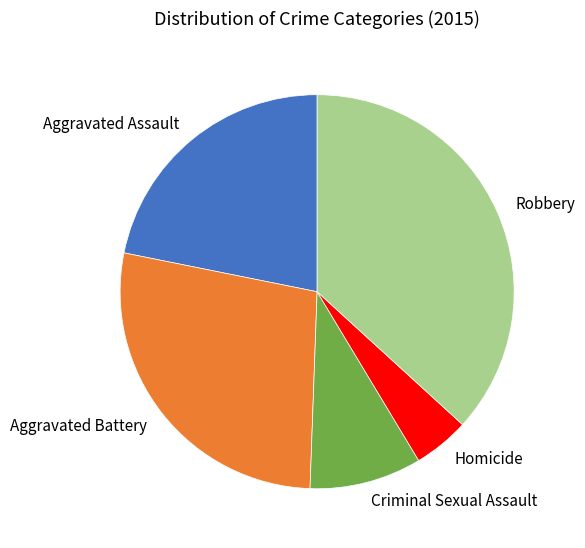

The Criminal Sexual Assault slice represents 9% of the pie. True or false?

True